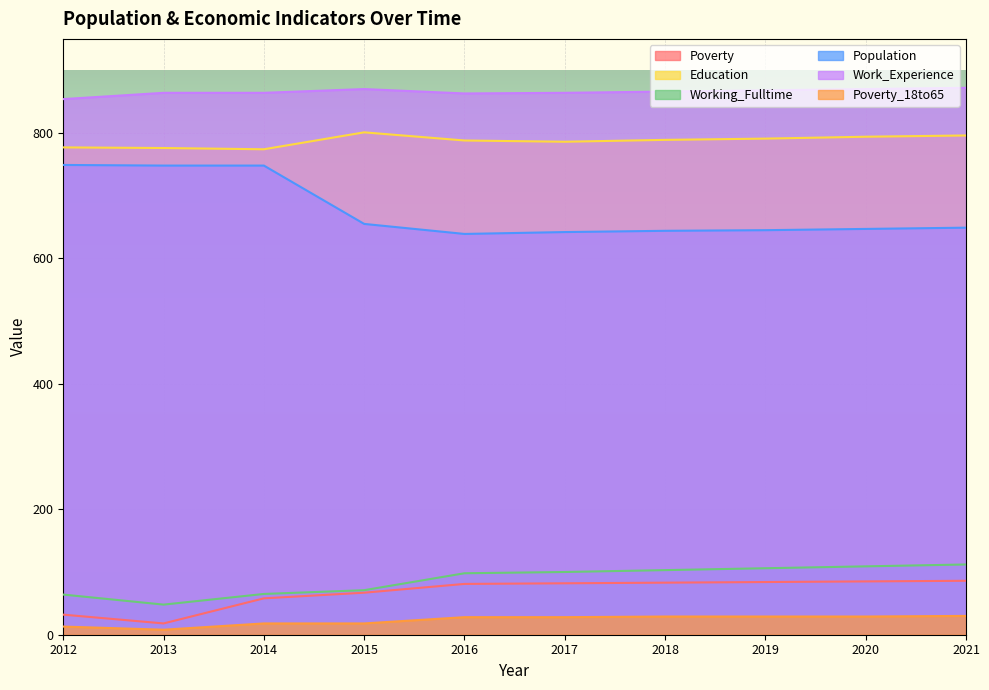

The Education series shows 1054 at 2013. True or false?

False